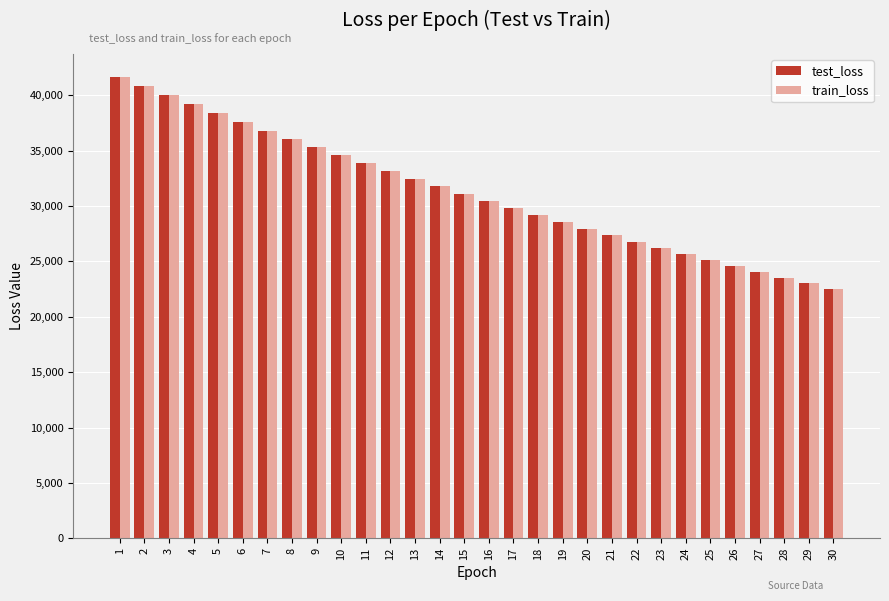

Which series changed the most between 5 and 14?

train_loss